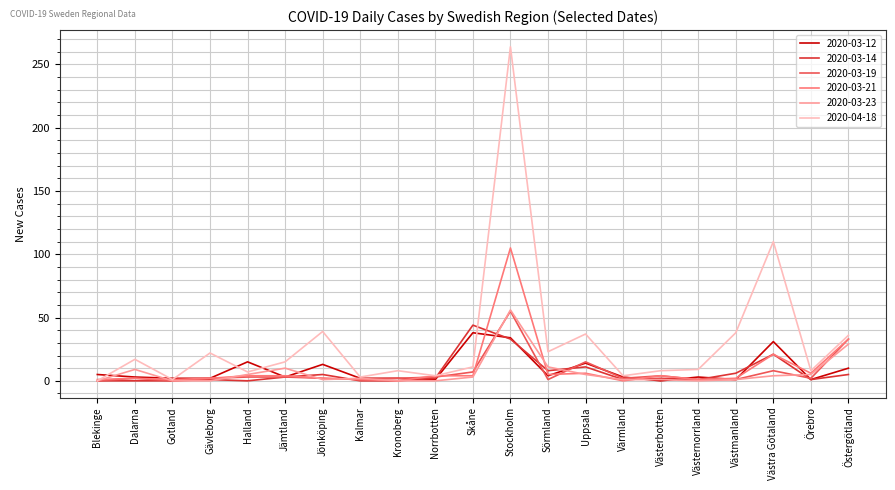

Which series has the largest range (max minus min)?

2020-04-18